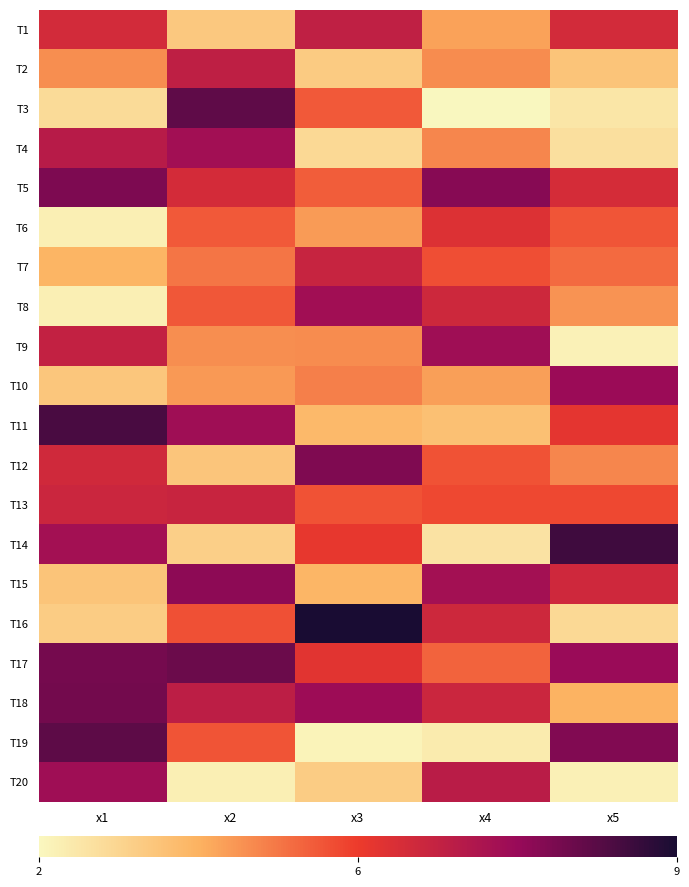

Reading right to left, extract all data points from this chart.

T1: x5=6.1	x4=4.0	x3=6.4	x2=3.2	x1=6.1
T2: x5=3.3	x4=4.3	x3=3.1	x2=6.5	x1=4.3
T3: x5=2.5	x4=2.0	x3=5.1	x2=8.0	x1=2.7
T4: x5=2.6	x4=4.4	x3=2.8	x2=7.1	x1=6.6
T5: x5=6.0	x4=7.5	x3=5.0	x2=6.0	x1=7.6
T6: x5=5.1	x4=5.8	x3=4.1	x2=5.1	x1=2.2
T7: x5=4.8	x4=5.2	x3=6.3	x2=4.6	x1=3.7
T8: x5=4.2	x4=6.2	x3=7.1	x2=5.1	x1=2.2
T9: x5=2.1	x4=7.1	x3=4.3	x2=4.3	x1=6.4
T10: x5=7.2	x4=4.0	x3=4.5	x2=4.1	x1=3.3
T11: x5=5.7	x4=3.4	x3=3.6	x2=7.1	x1=8.3
T12: x5=4.4	x4=5.2	x3=7.6	x2=3.3	x1=6.1
T13: x5=5.3	x4=5.3	x3=5.2	x2=6.3	x1=6.2
T14: x5=8.5	x4=2.5	x3=5.6	x2=3.0	x1=7.0
T15: x5=6.1	x4=7.0	x3=3.7	x2=7.4	x1=3.3
T16: x5=2.8	x4=6.2	x3=9.0	x2=5.2	x1=3.1
T17: x5=7.2	x4=4.9	x3=5.7	x2=7.9	x1=7.7
T18: x5=3.7	x4=6.2	x3=7.2	x2=6.5	x1=7.8
T19: x5=7.6	x4=2.3	x3=2.1	x2=5.1	x1=8.1
T20: x5=2.2	x4=6.6	x3=3.1	x2=2.2	x1=7.1